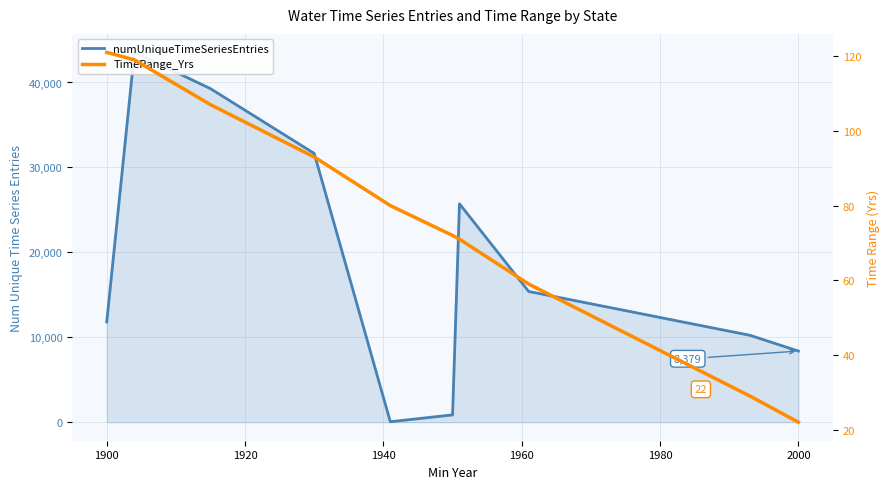

What is the smallest value displayed?

22